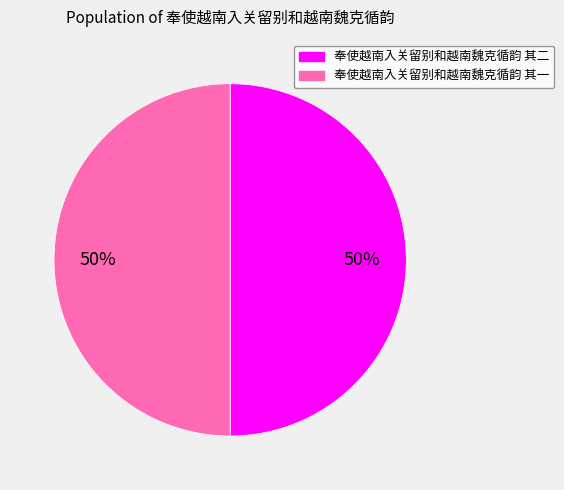

The 奉使越南入关留别和越南魏克循韵 其一 slice represents 50% of the pie. True or false?

True